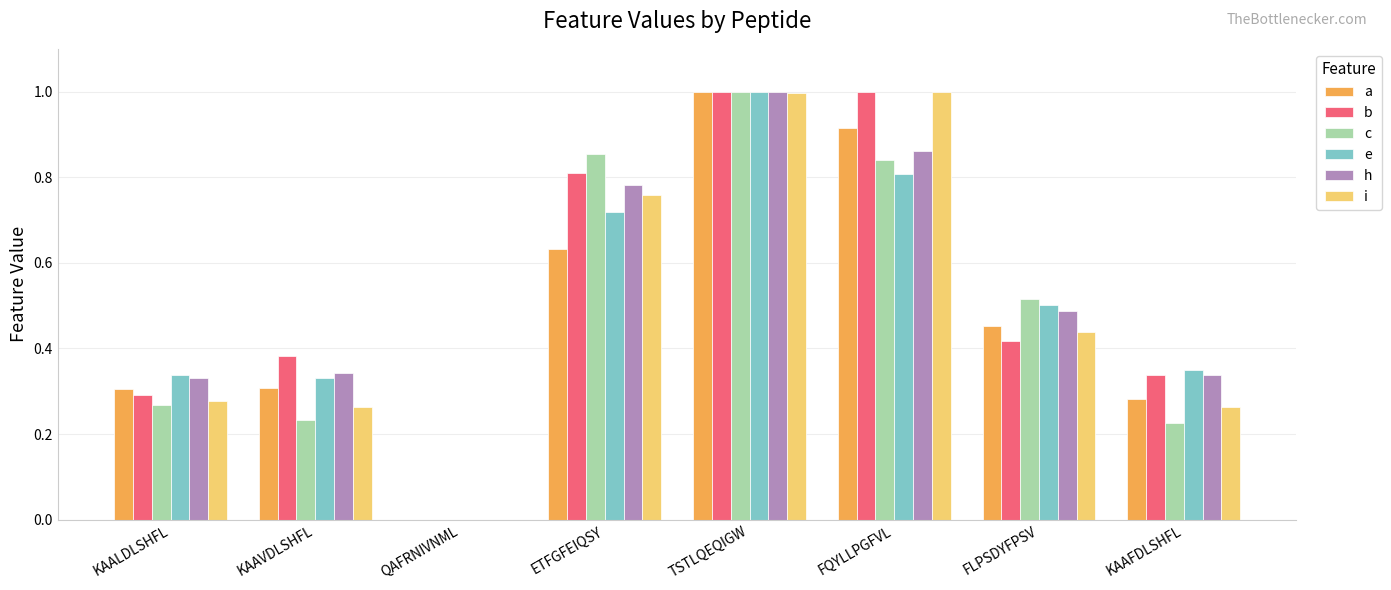

What is the total value across all series at ETFGFEIQSY?

4.6